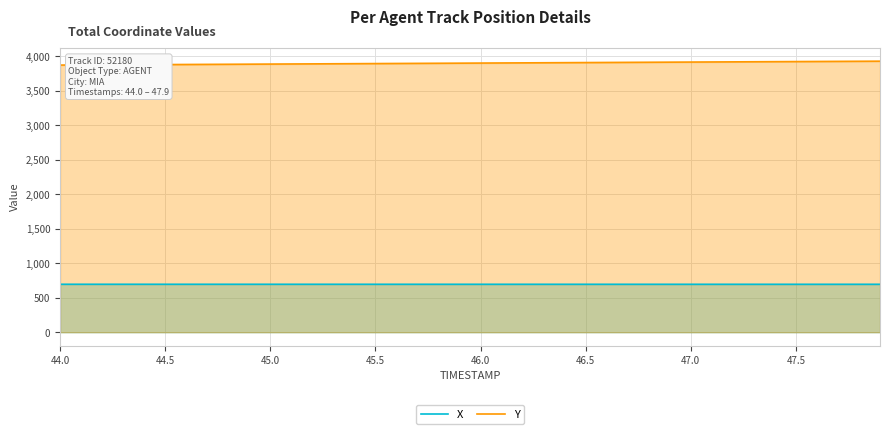

Rank the series by their maximum value, from lowest to highest.

X, Y